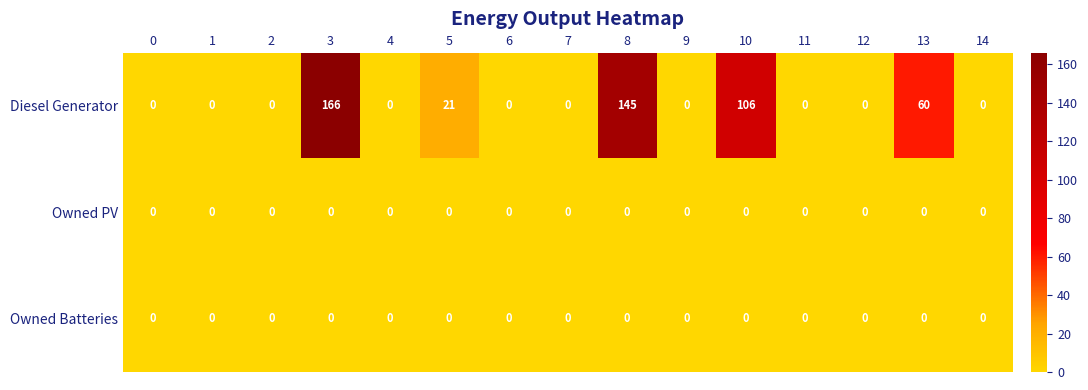

At how many categories does at least one series exceed 11?

5